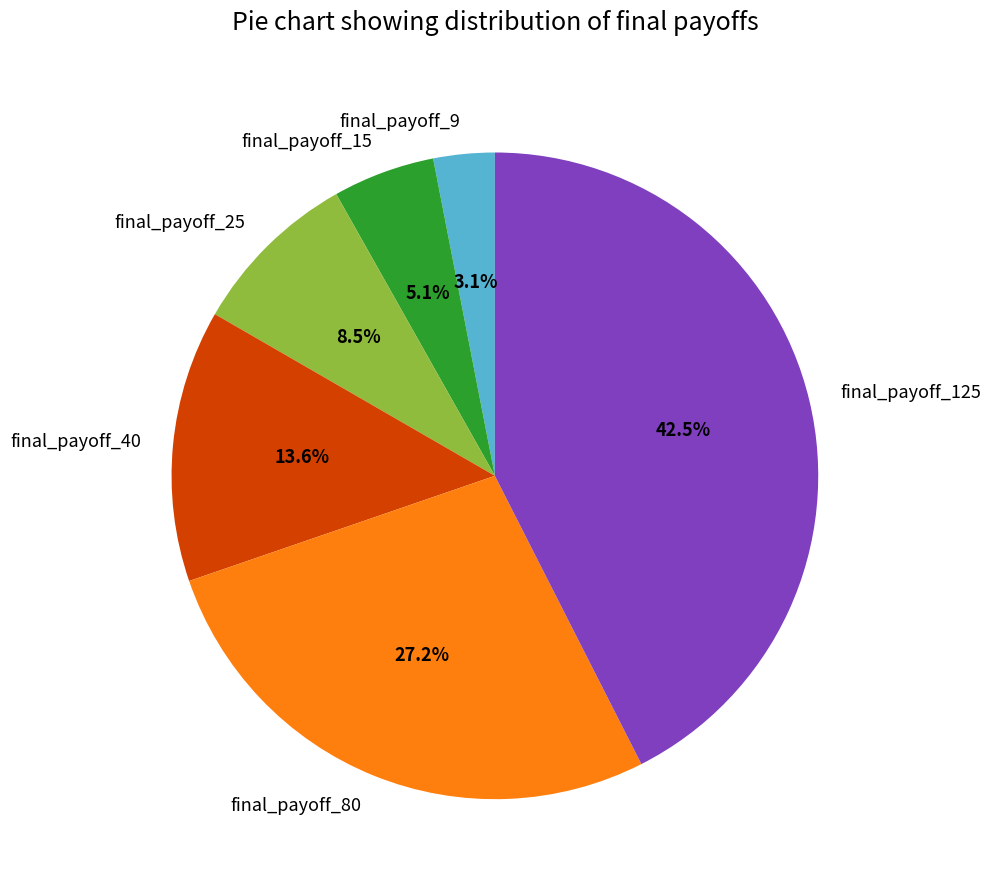

Is the sum of final_payoff_125 and final_payoff_25 greater than half?

Yes